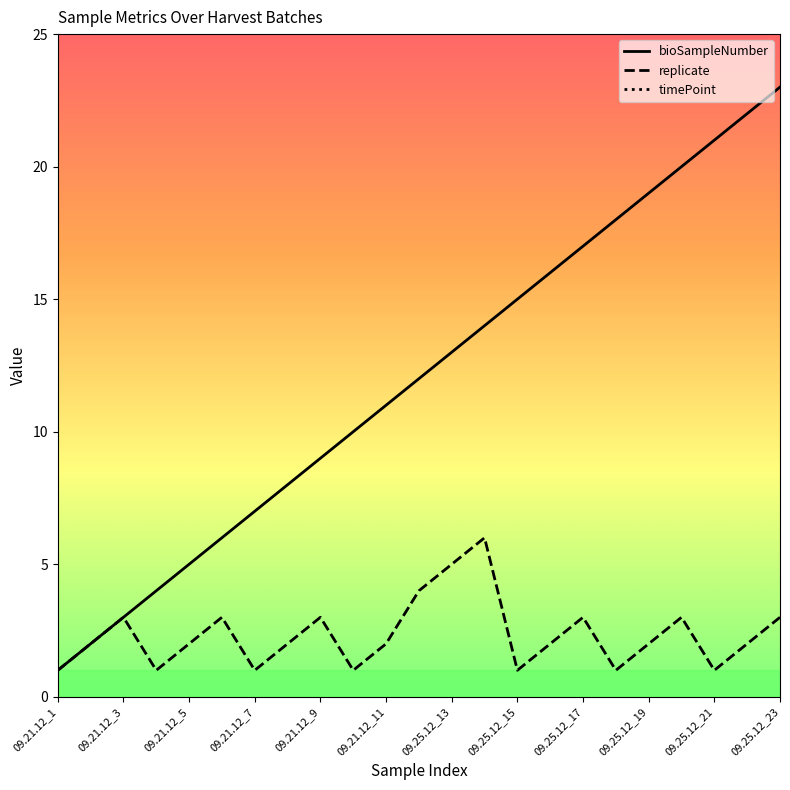

Which series has the widest spread of values?

bioSampleNumber